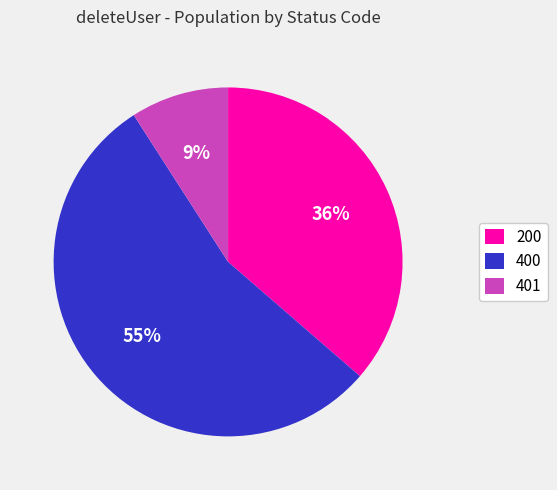

What is the ratio of the value at 400 to the value at 200?

1.5